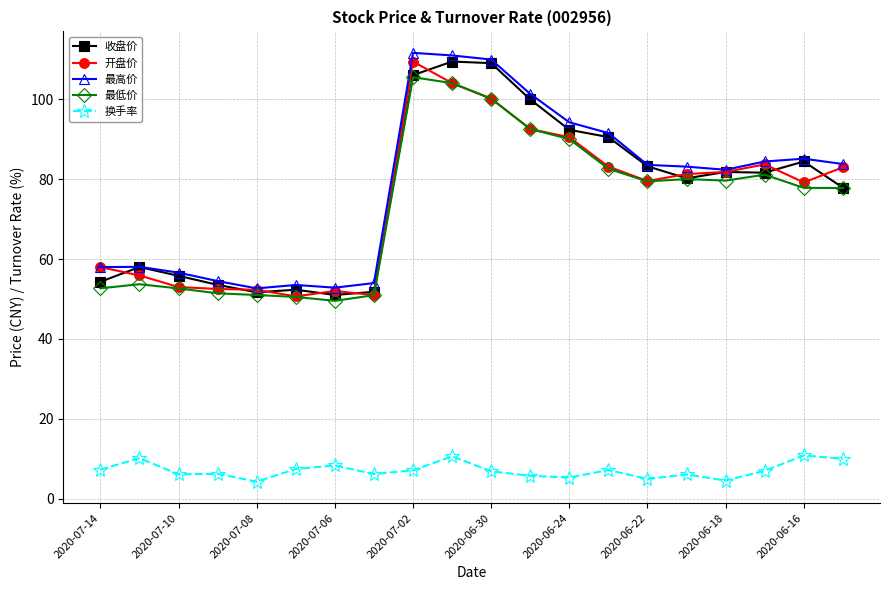

What is the minimum value for 最高价?

52.7